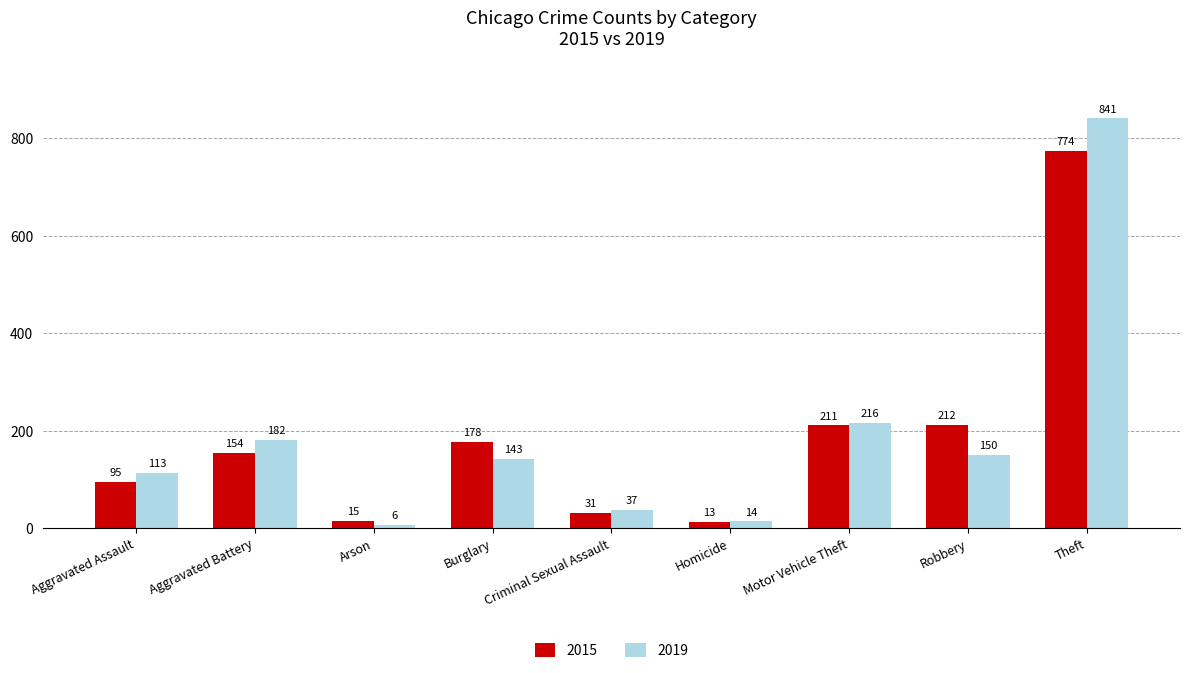

What are all the series names shown in the legend?

2015, 2019